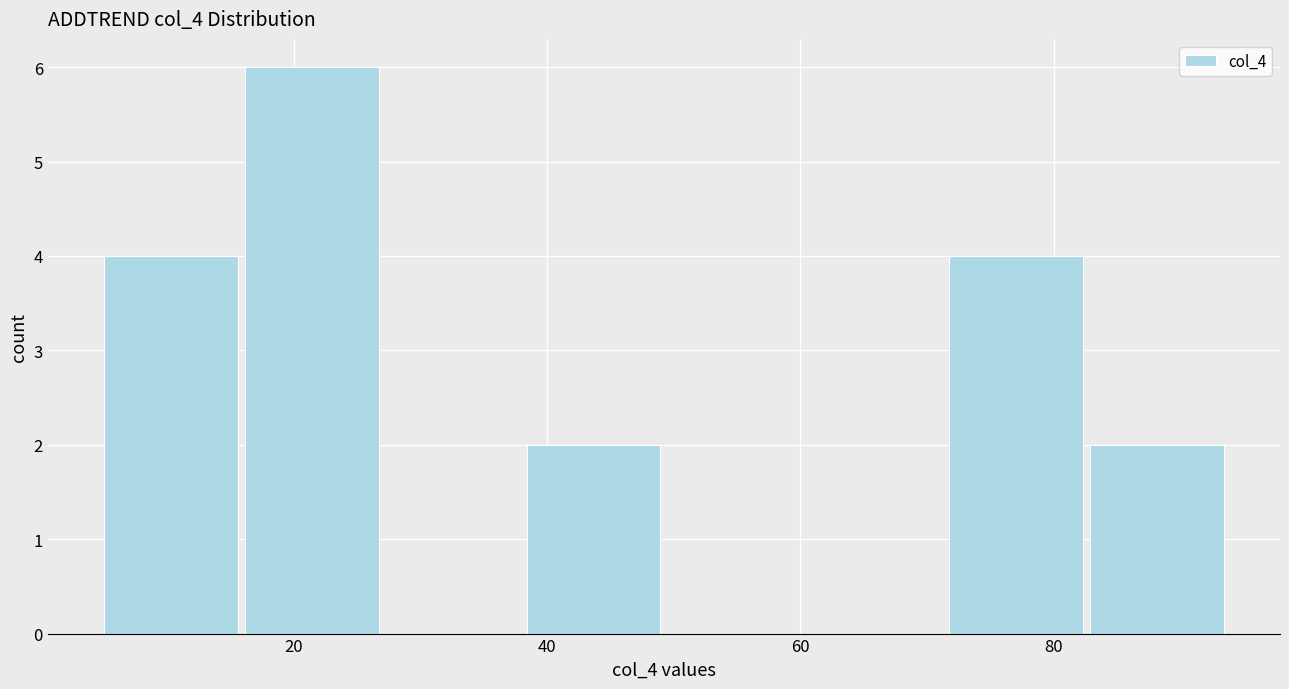

Reading left to right, transcribe this chart: for each bar, give the range it covers on the x-axis and its height. Neither the bar edges nor the heights are printed on the chart, so give them approximately, as read against the axes.

6 to 16: 4
16 to 28: 6
28 to 38: 0
38 to 50: 2
50 to 60: 0
60 to 72: 0
72 to 82: 4
82 to 94: 2